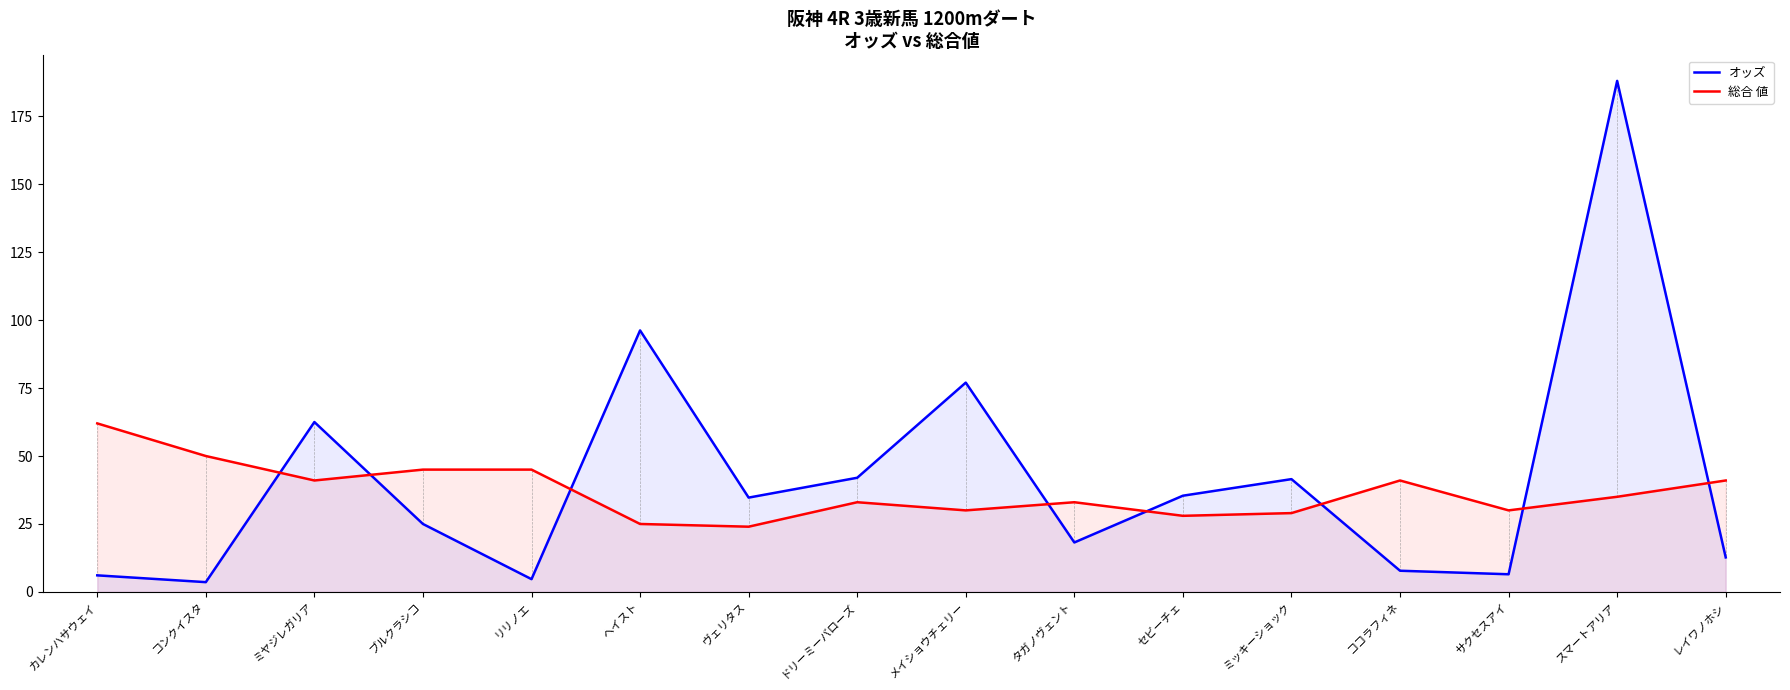

Which has a higher value, ブルクラシコ or レイワノホシ?

ブルクラシコ